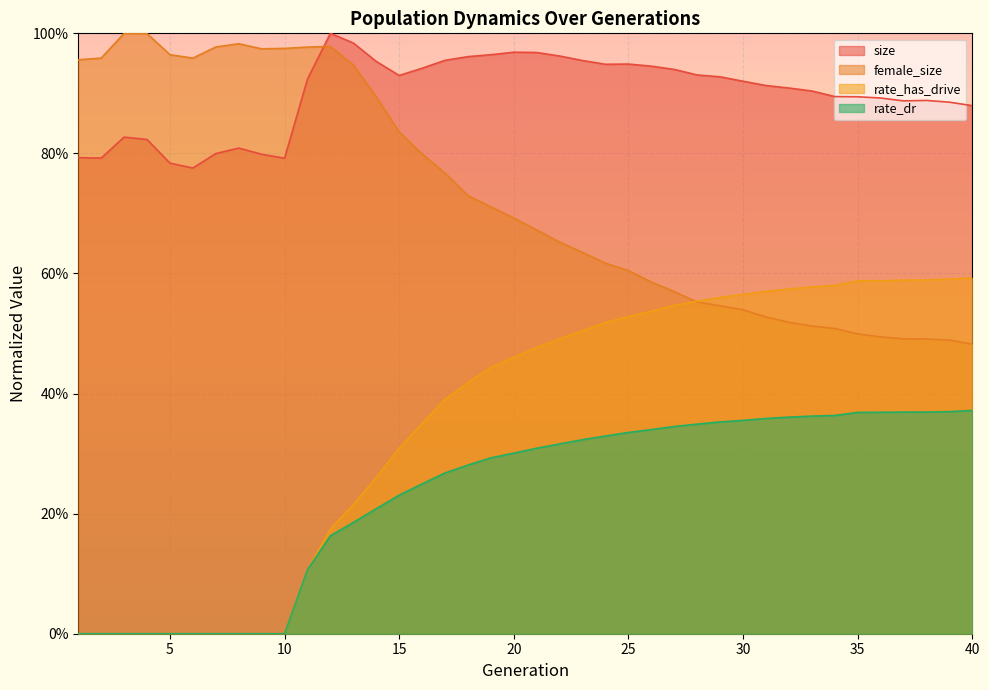

Reading left to right, extract all data points from this chart.

size: 0.8	0.8	0.8	0.8	0.8	0.8	0.8	0.8	0.8	0.8	0.9	1.0	1.0	1.0	0.9	0.9	1.0	1.0	1.0	1.0	1.0	1.0	1.0	0.9	0.9	0.9	0.9	0.9	0.9	0.9	0.9	0.9	0.9	0.9	0.9	0.9	0.9	0.9	0.9	0.9
female_size: 1.0	1.0	1.0	1.0	1.0	1.0	1.0	1.0	1.0	1.0	1.0	1.0	0.9	0.9	0.8	0.8	0.8	0.7	0.7	0.7	0.7	0.7	0.6	0.6	0.6	0.6	0.6	0.6	0.5	0.5	0.5	0.5	0.5	0.5	0.5	0.5	0.5	0.5	0.5	0.5
rate_has_drive: 0.0	0.0	0.0	0.0	0.0	0.0	0.0	0.0	0.0	0.0	0.1	0.2	0.2	0.3	0.3	0.4	0.4	0.4	0.4	0.5	0.5	0.5	0.5	0.5	0.5	0.5	0.5	0.6	0.6	0.6	0.6	0.6	0.6	0.6	0.6	0.6	0.6	0.6	0.6	0.6
rate_dr: 0.0	0.0	0.0	0.0	0.0	0.0	0.0	0.0	0.0	0.0	0.1	0.2	0.2	0.2	0.2	0.2	0.3	0.3	0.3	0.3	0.3	0.3	0.3	0.3	0.3	0.3	0.3	0.3	0.4	0.4	0.4	0.4	0.4	0.4	0.4	0.4	0.4	0.4	0.4	0.4